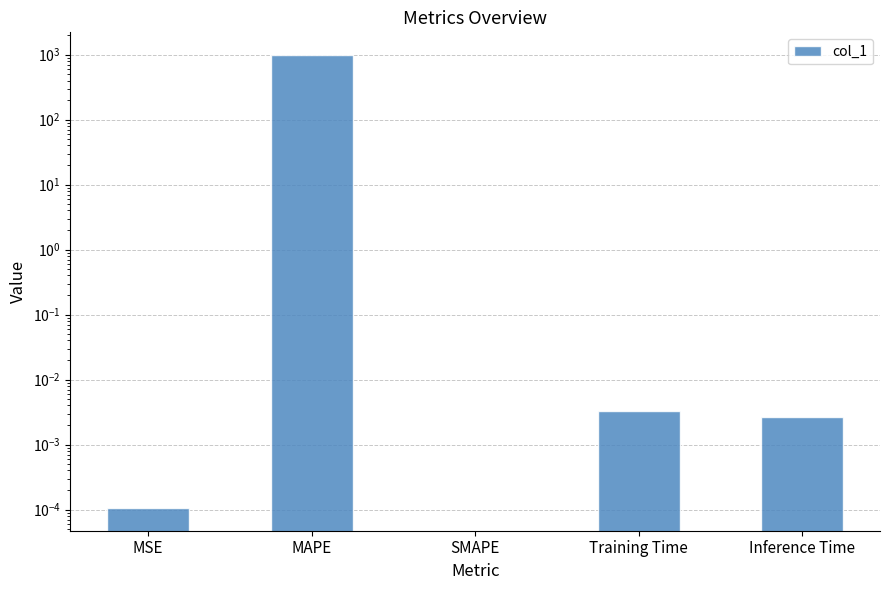

List the labels in order of value, largest first.

MAPE, Training Time, Inference Time, MSE, SMAPE